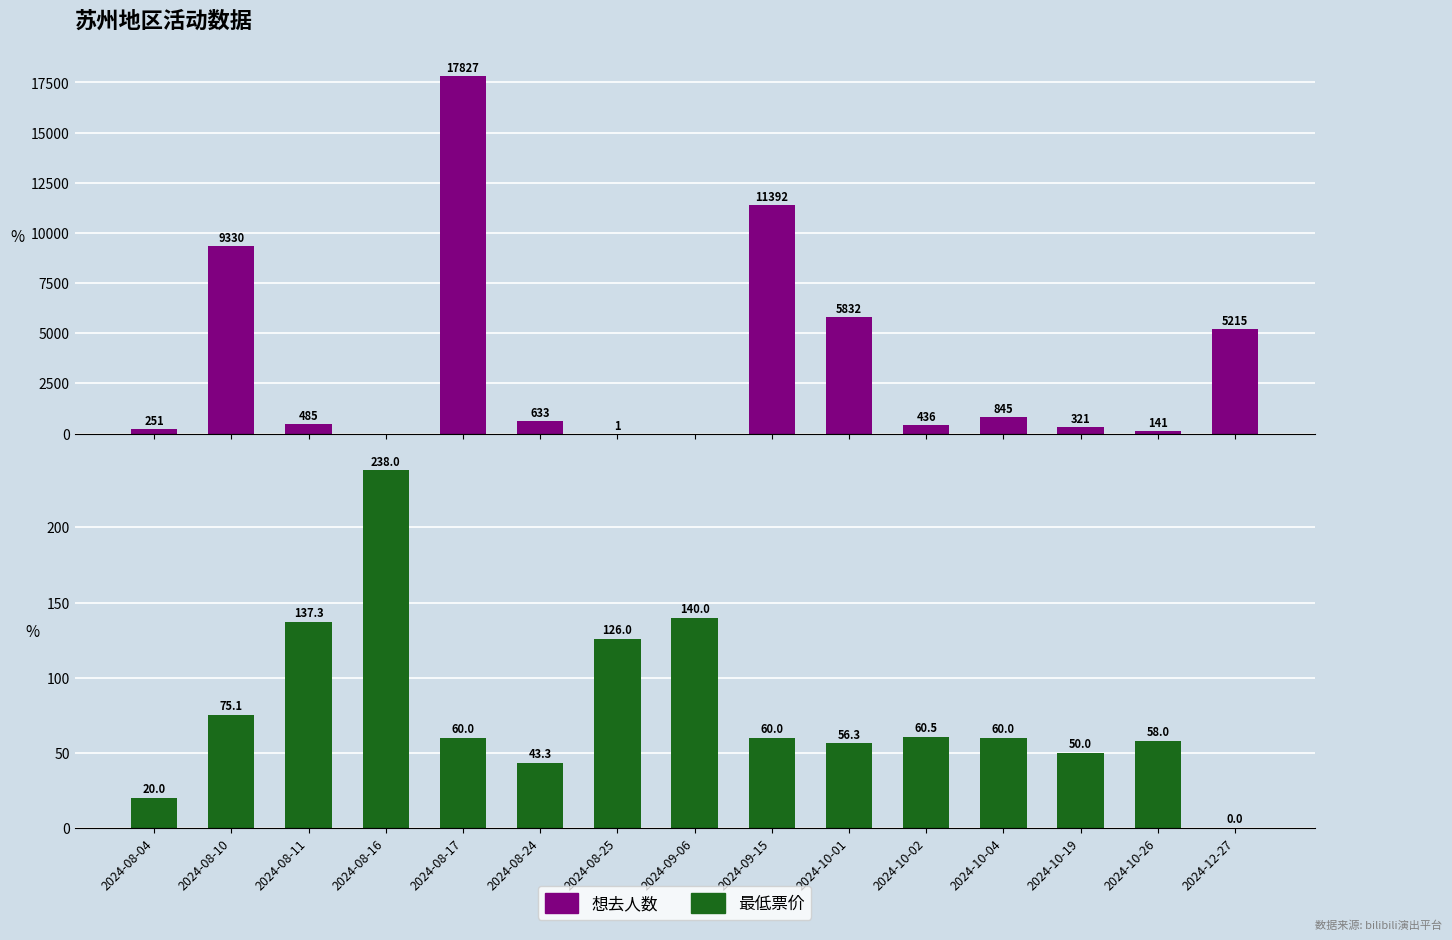

What position from the right is 2024-10-26?

2